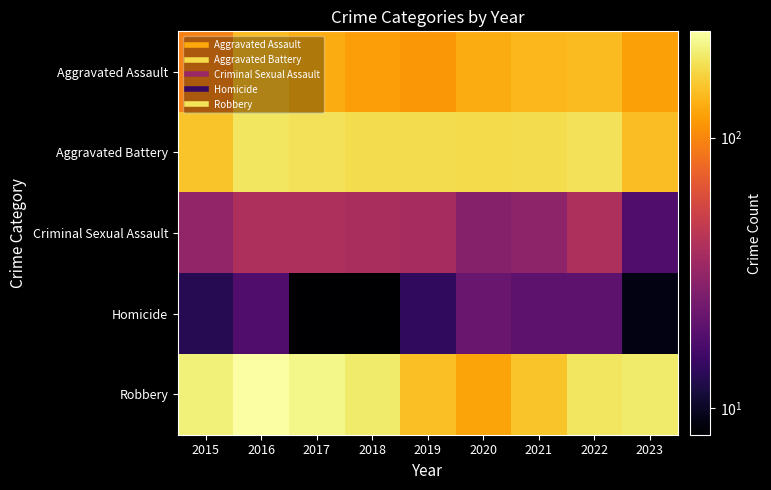

What is the total value across all series at 2020?

485